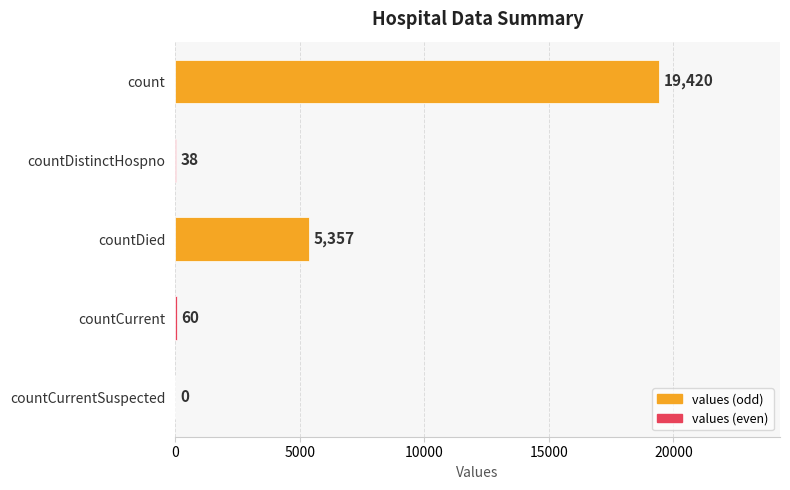

Where is the data nearest to the value 9710?

countDied